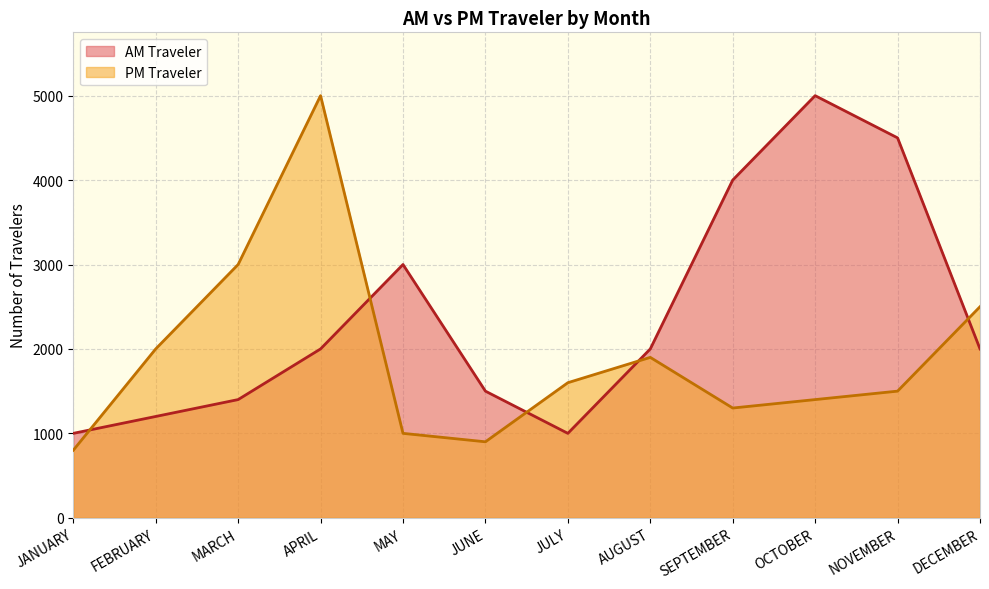

At which category is the sum across all series the highest?

APRIL